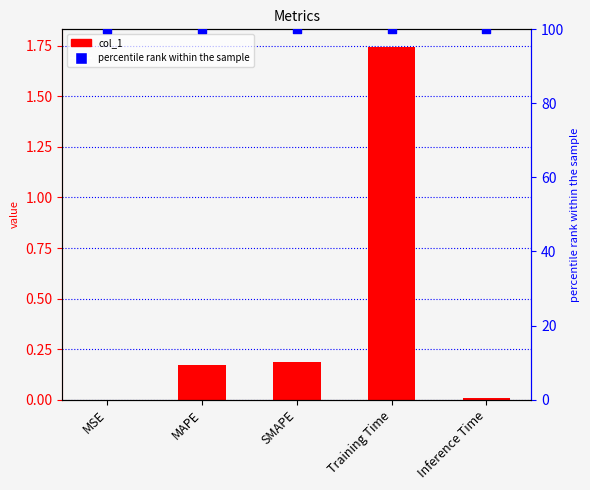

At how many categories does at least one series exceed 6?

5